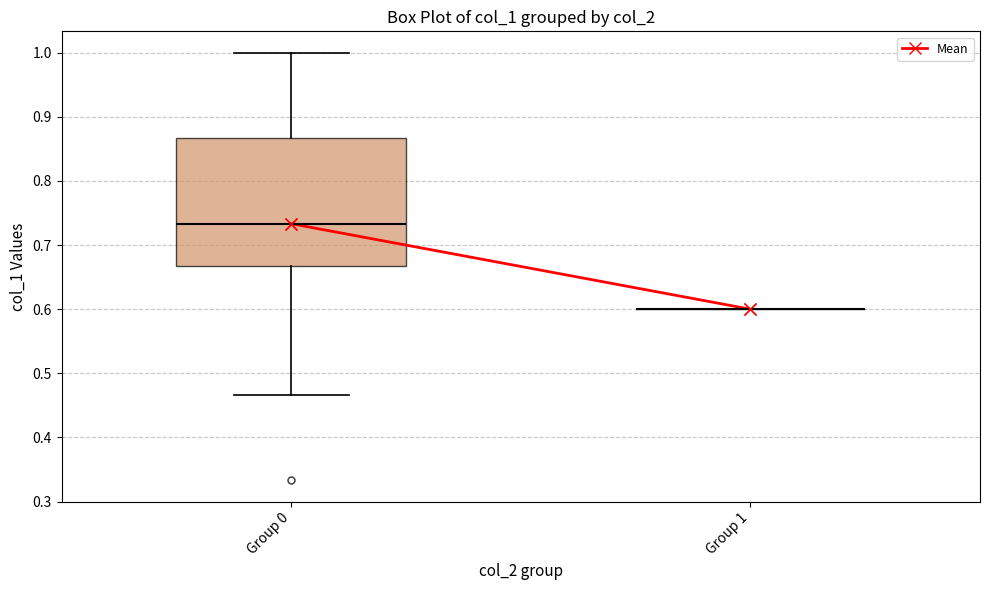

Reading left to right, read every box against the y-axis: the position of its median line, the range the box covers, and the ends of its whiskers. The values are not printed on the chart, so give them approximately, as read against the axis.

Group 0: median 0.73, box 0.67 to 0.87, whiskers 0.47 to 1.00
Group 1: box collapsed to a line at 0.60, whiskers 0.60 to 0.60